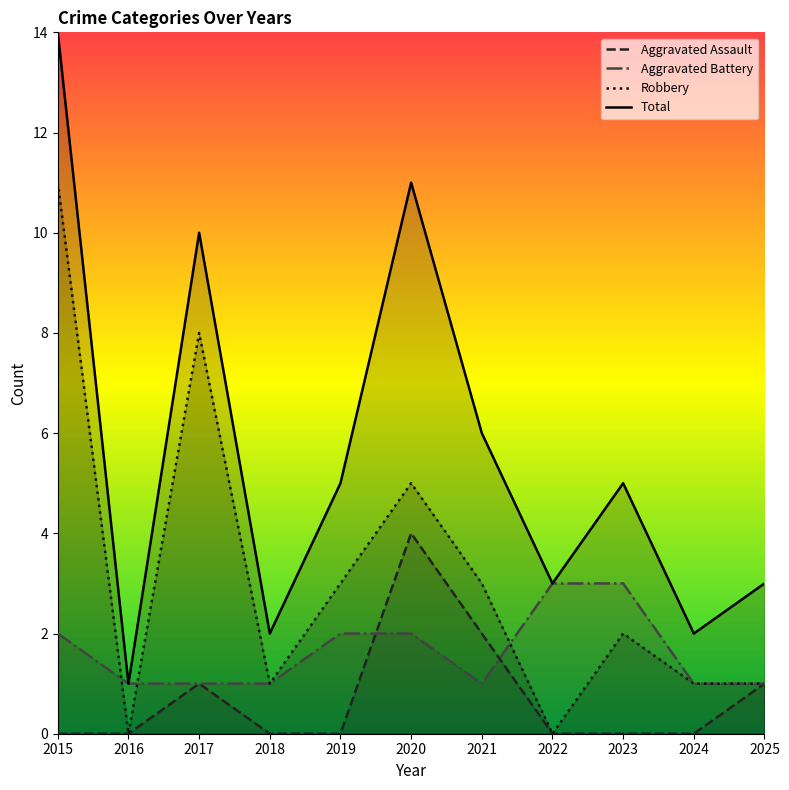

Where is Total nearest to the value 7?

2021